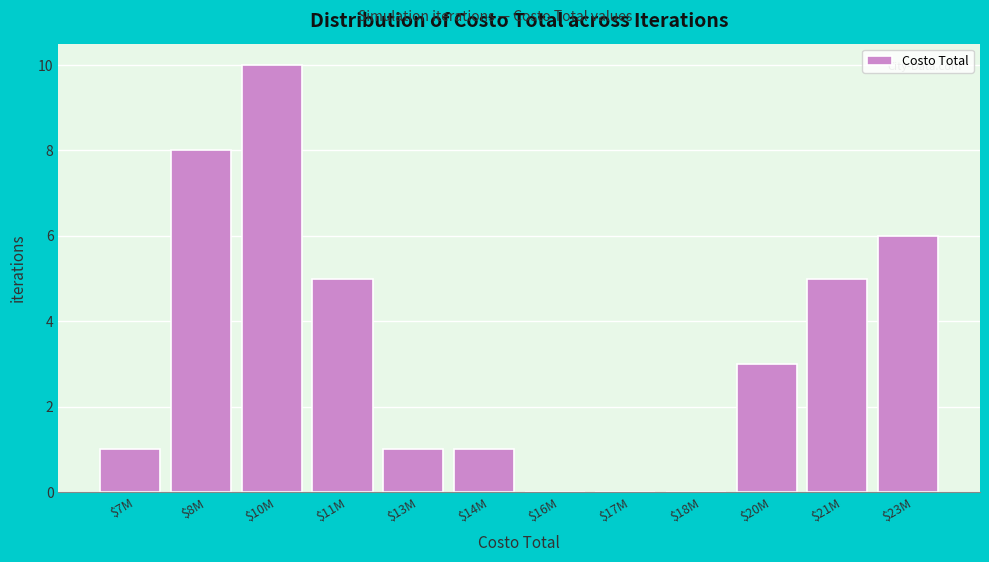

What is the sum of all values?

40